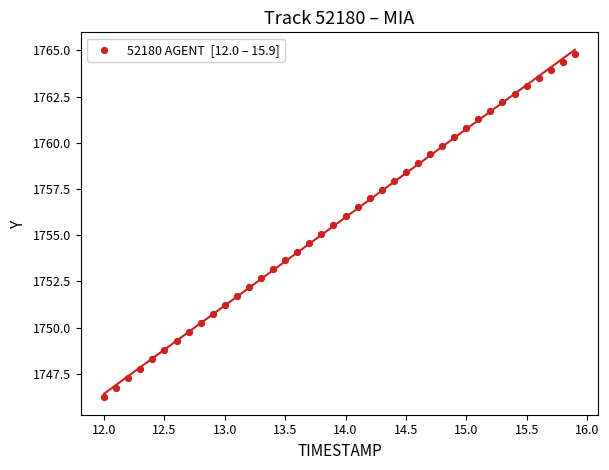

What is the range of Y values (max minus min)?

18.6